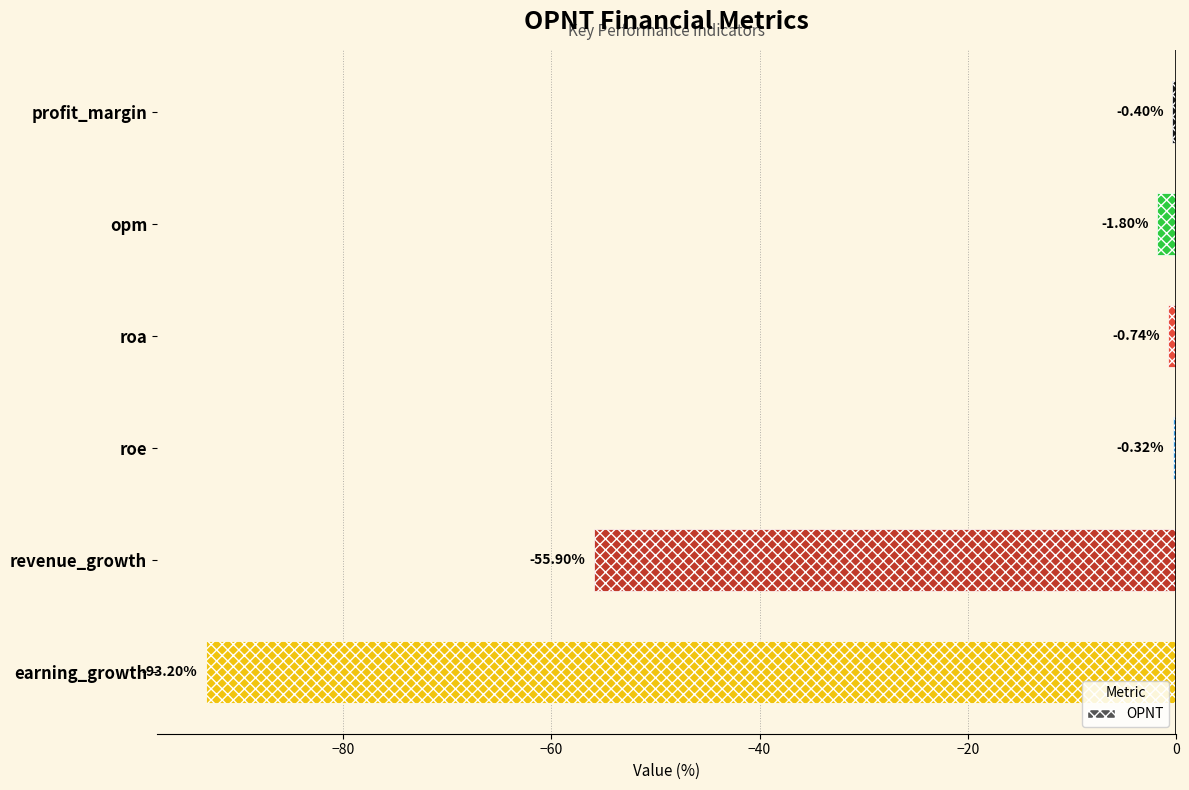

List the labels in order of value, smallest first.

earning_growth, revenue_growth, opm, roa, profit_margin, roe